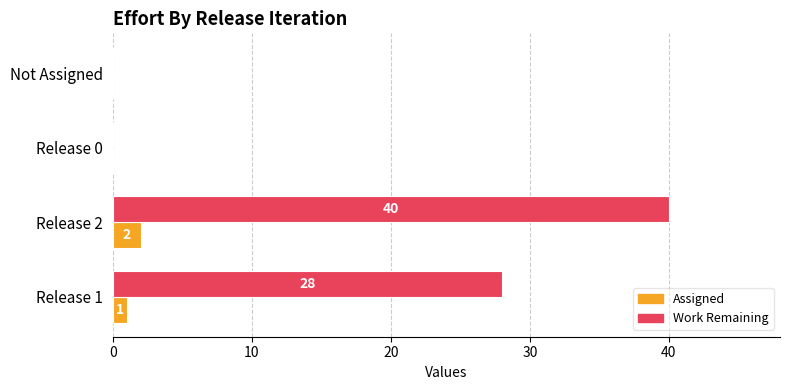

What is the sum of the Work Remaining values at Release 2 and Not Assigned?

40